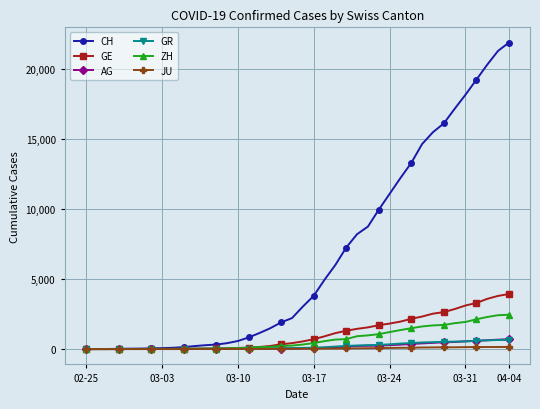

Which series has the largest range (max minus min)?

CH